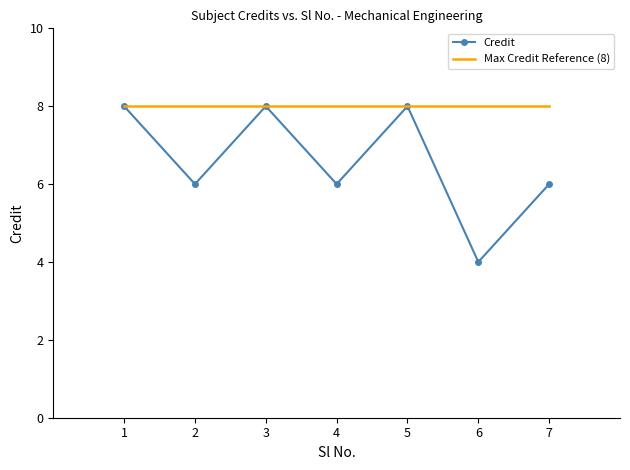

What is the difference between the maximum and minimum values in the Credit series?

4